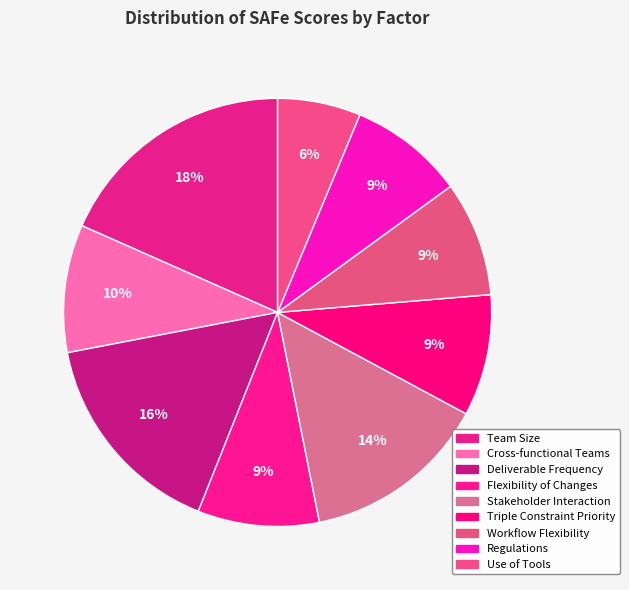

Count the number of slices in the pie.

9